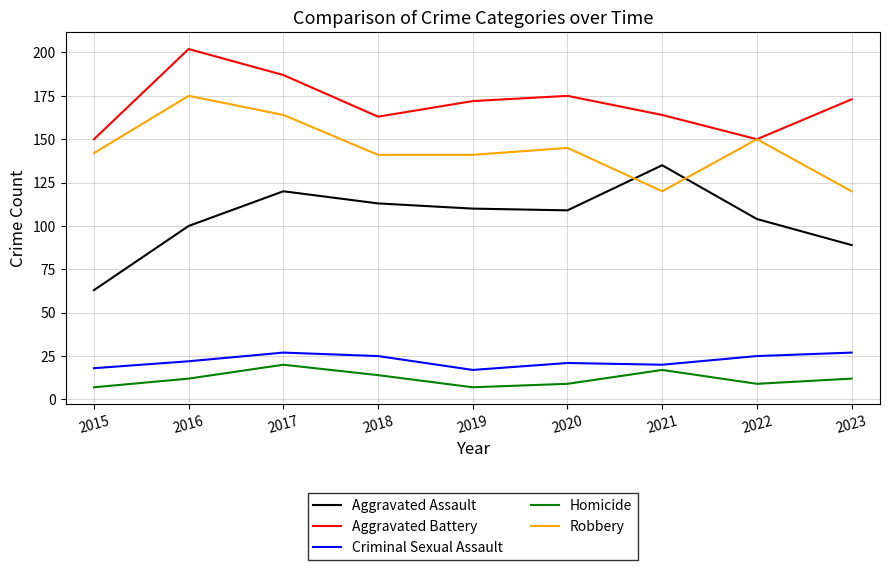

In Aggravated Assault, how many points are lower than both neighbors (excluding endpoints)?

1